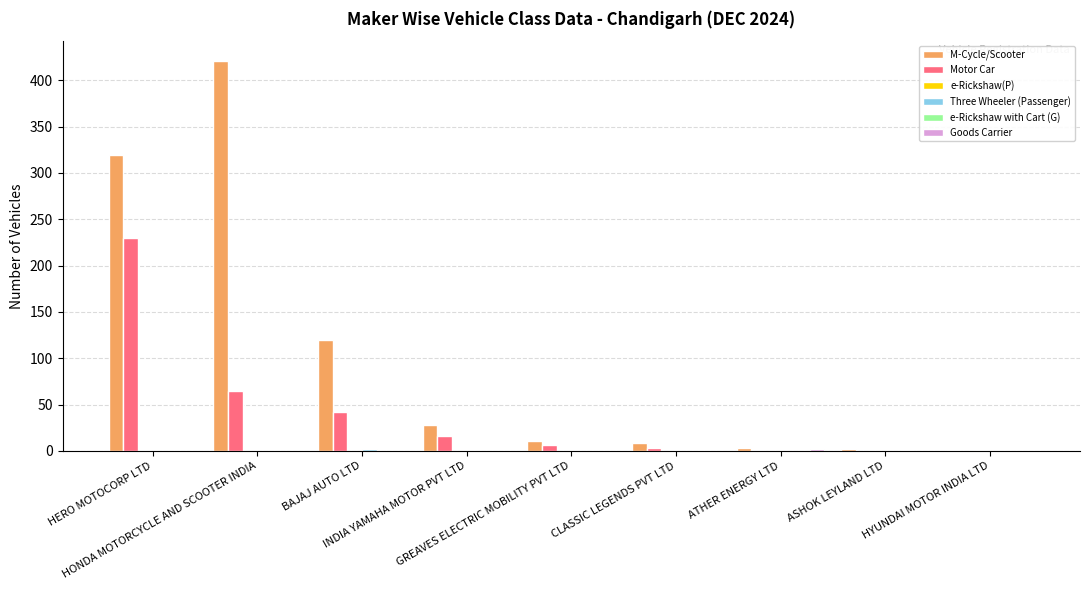

What is the sum of all Motor Car values?

363